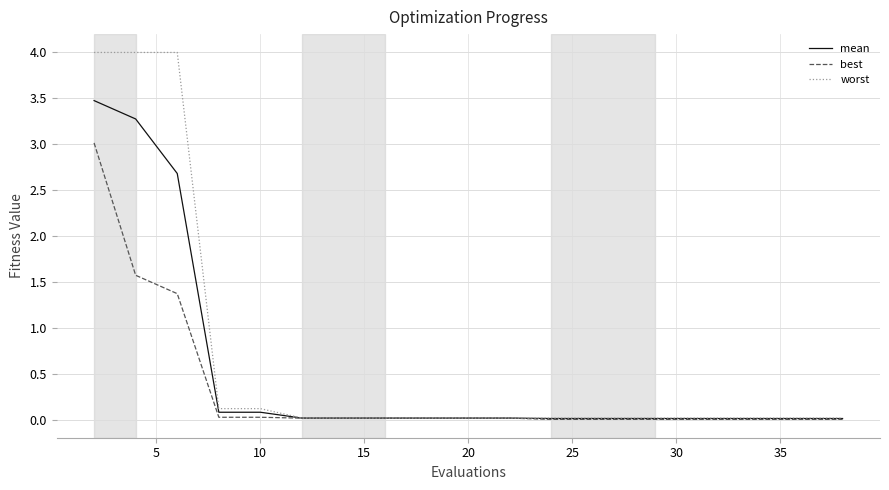

Which series has the largest range (max minus min)?

worst